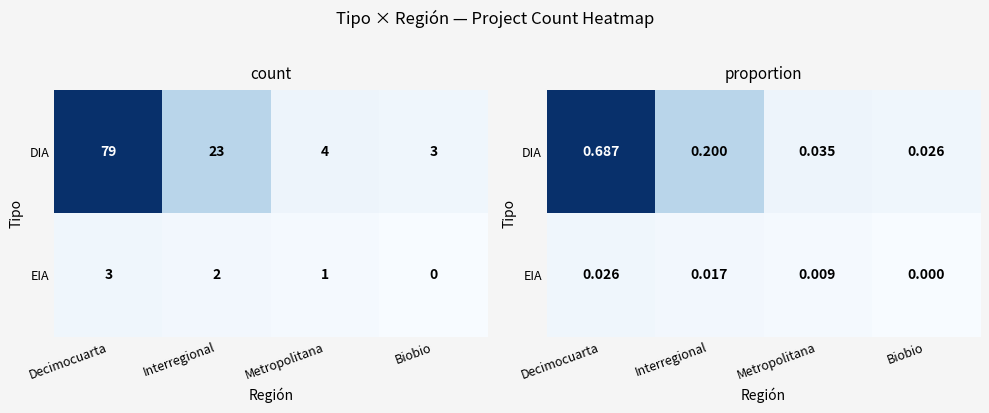

Which category has the highest value across all series?

Decimocuarta